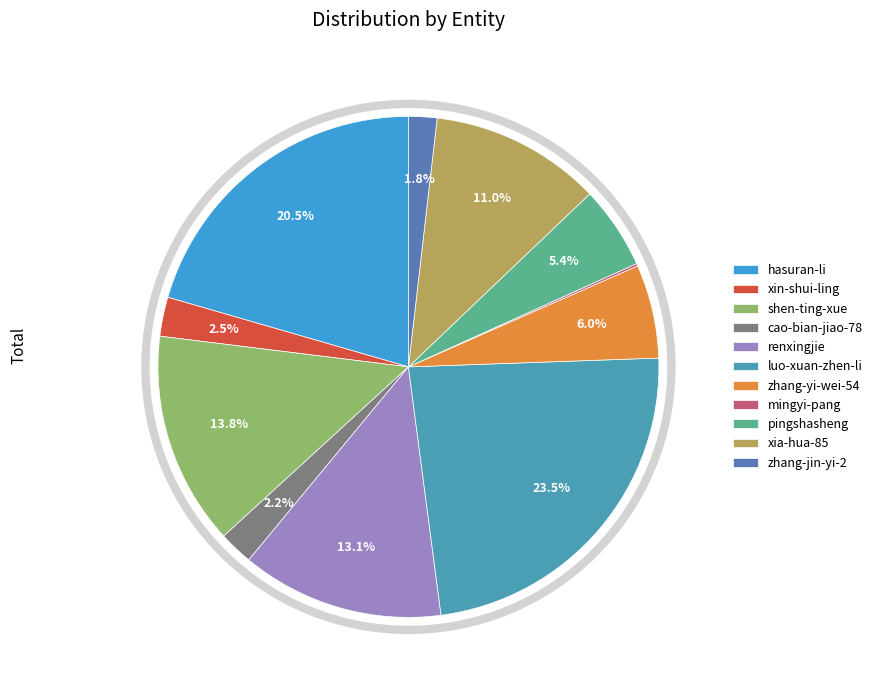

To the nearest percent, what is the average slice percentage?

9%